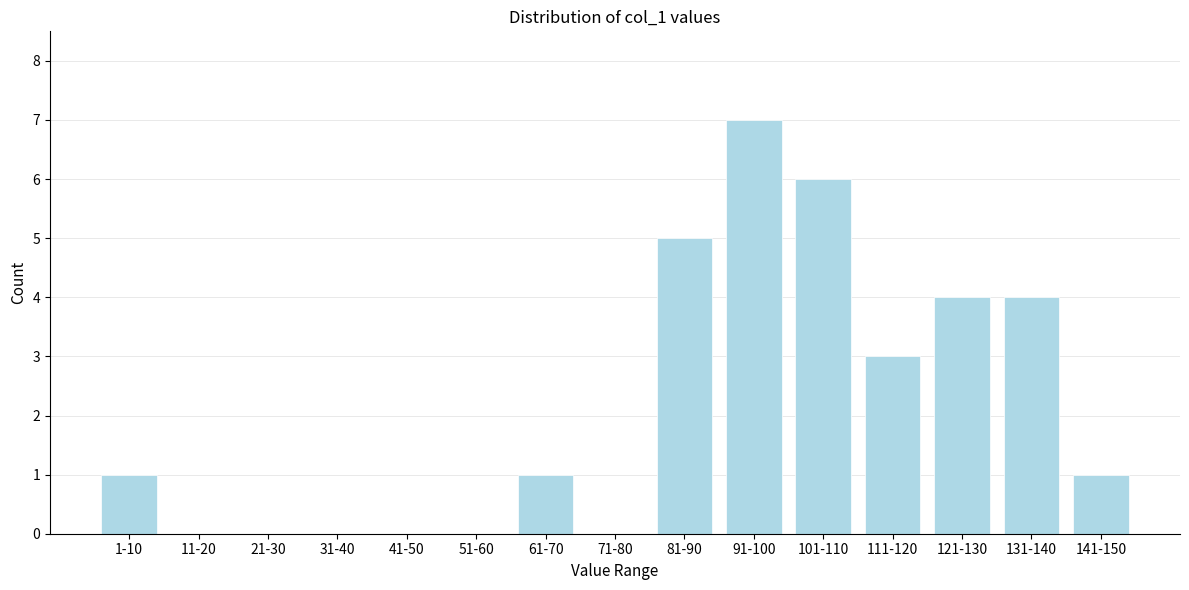

Reading left to right, list all the values displayed in this chart.

1-10=1	11-20=0	21-30=0	31-40=0	41-50=0	51-60=0	61-70=1	71-80=0	81-90=5	91-100=7	101-110=6	111-120=3	121-130=4	131-140=4	141-150=1